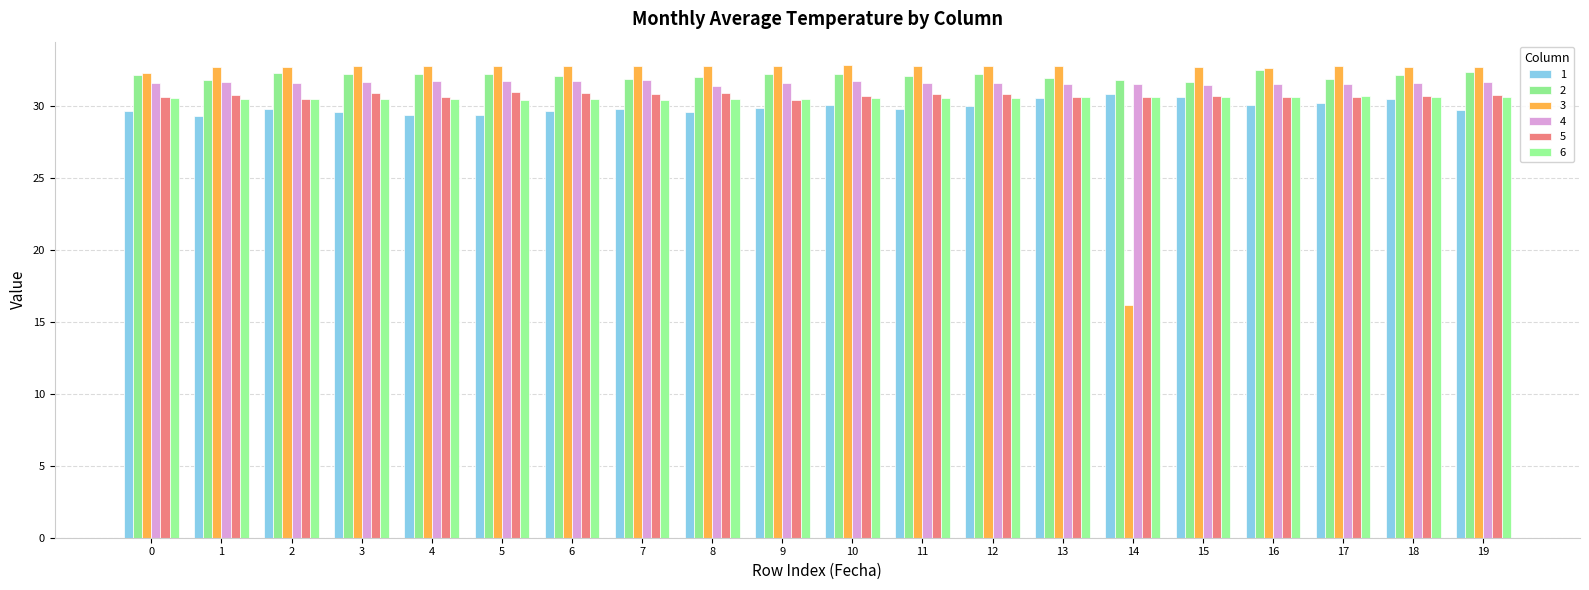

What is the value of the 5 bar at the 16th from the left?

30.7